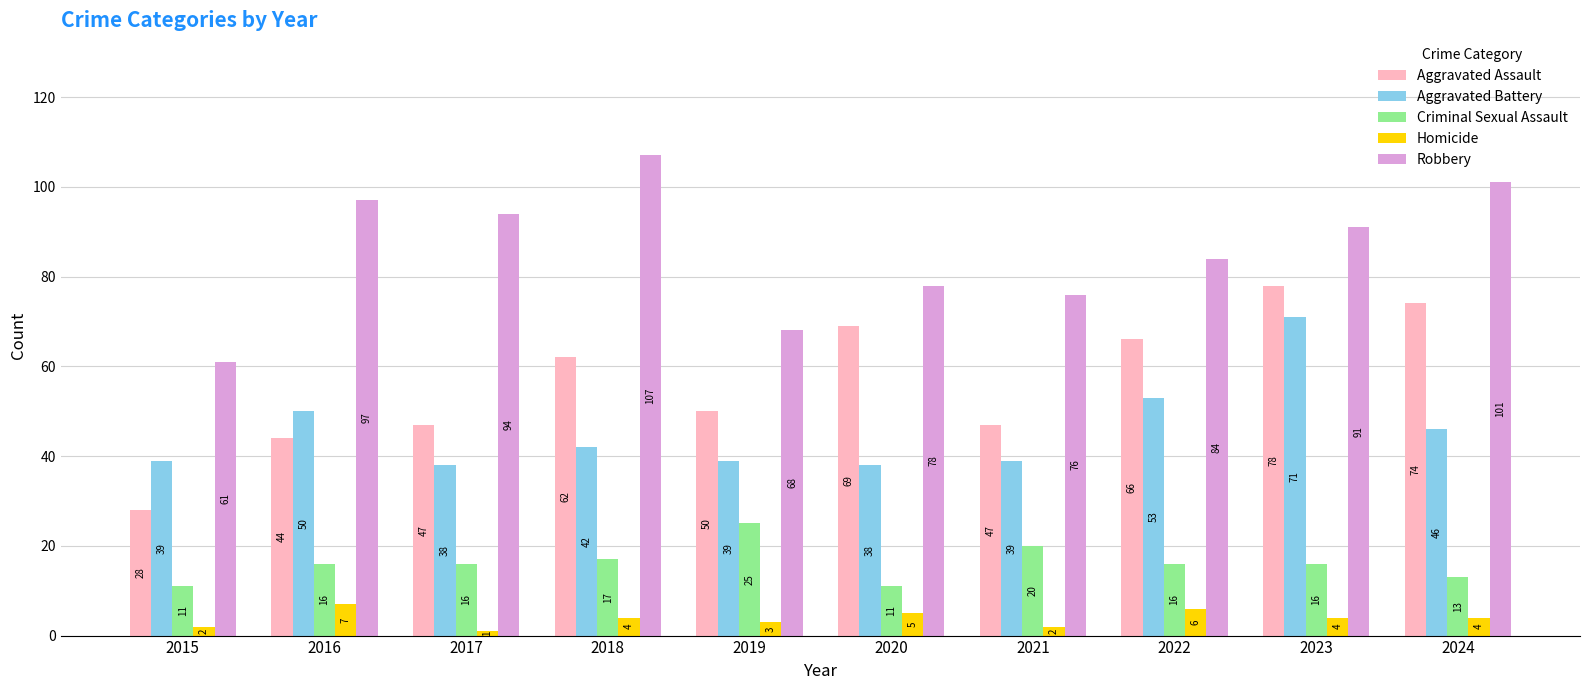

Reading left to right, list all the values displayed in this chart.

Aggravated Assault: 28	44	47	62	50	69	47	66	78	74
Aggravated Battery: 39	50	38	42	39	38	39	53	71	46
Criminal Sexual Assault: 11	16	16	17	25	11	20	16	16	13
Homicide: 2	7	1	4	3	5	2	6	4	4
Robbery: 61	97	94	107	68	78	76	84	91	101